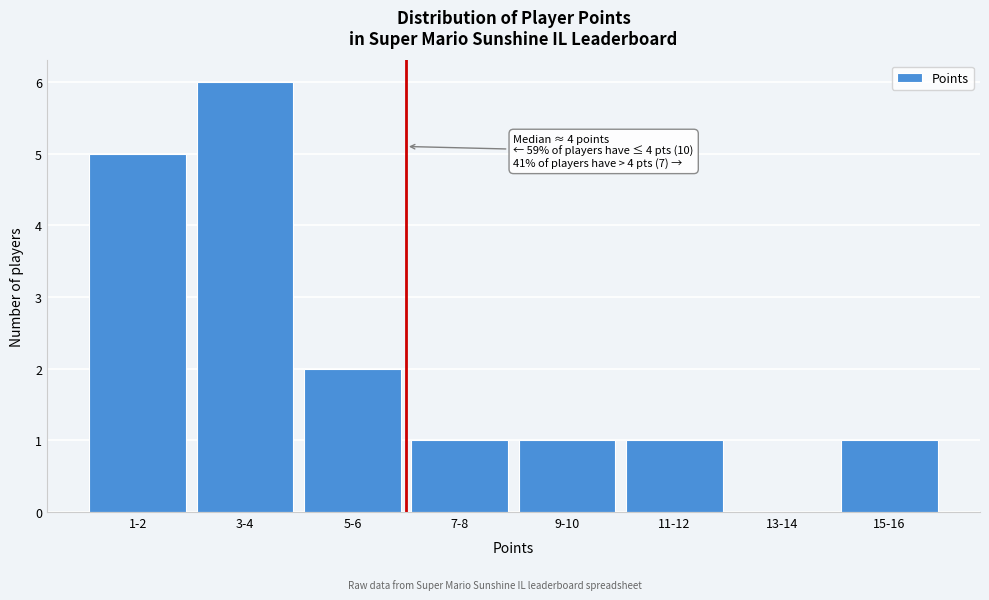

True or false: the data shows 1 at 15-16.

True